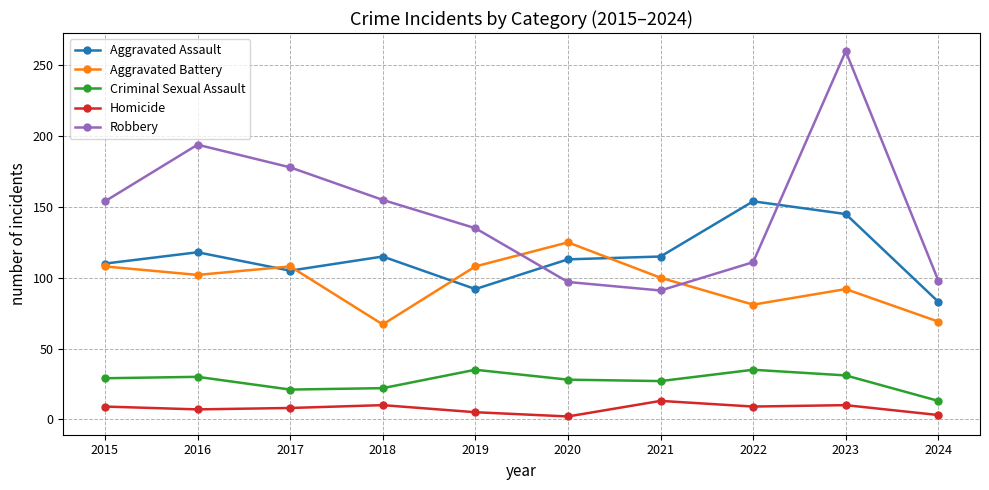

True or false: Aggravated Assault has more than 0 interior local peaks.

True